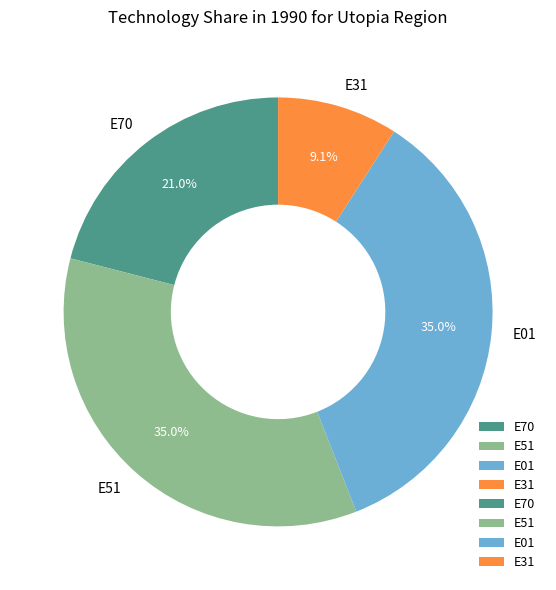

Which slice is the smallest?

E31